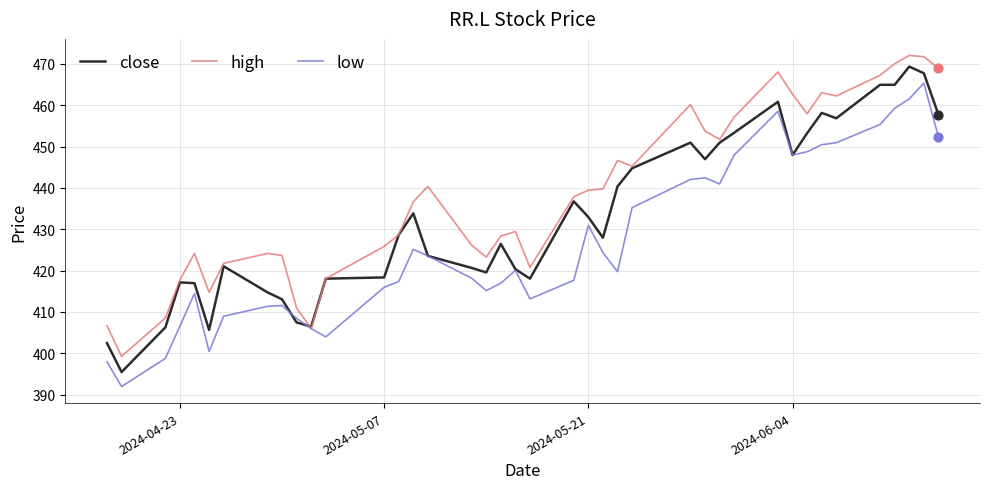

Which series has the largest total across all categories?

high